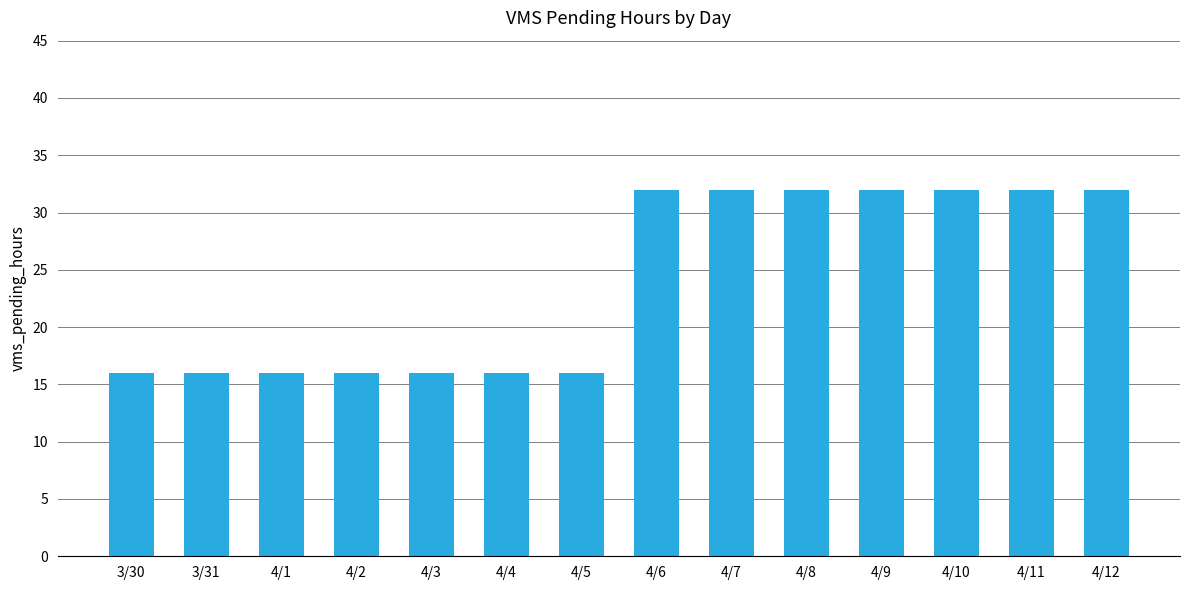

Reading left to right, list all the values displayed in this chart.

16	16	16	16	16	16	16	32	32	32	32	32	32	32